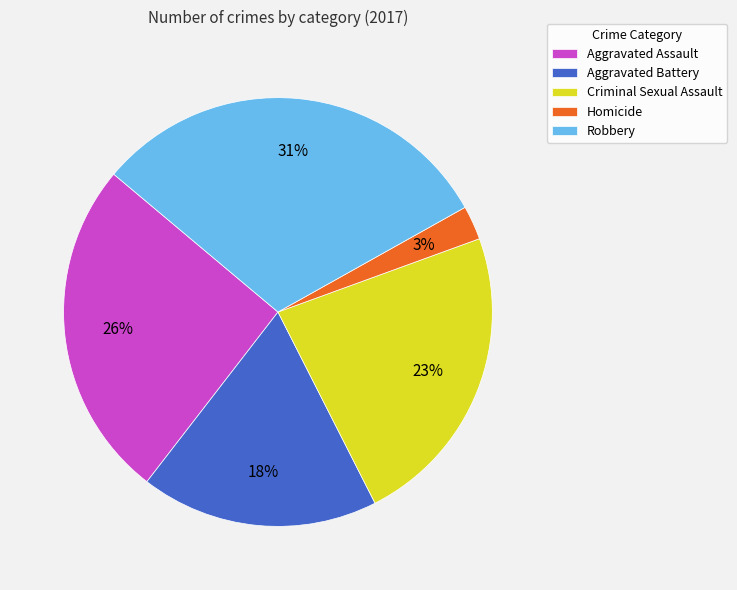

Between Robbery and Aggravated Assault, which is larger?

Robbery